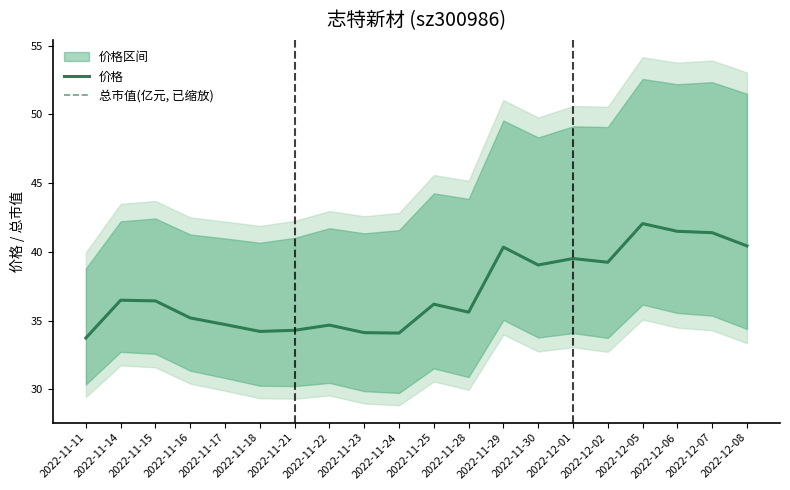

What is the approximate value of 价格 at 2022-12-01?

39.5